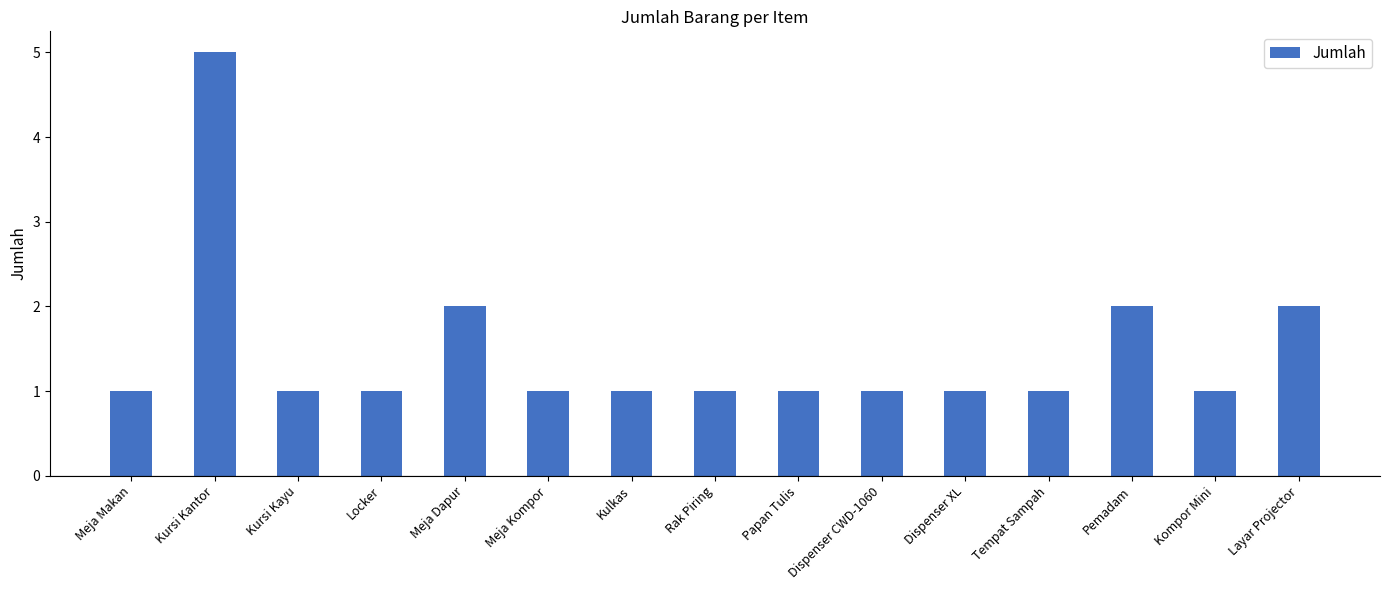

The chart shows a value of 1 at Papan Tulis. True or false?

True